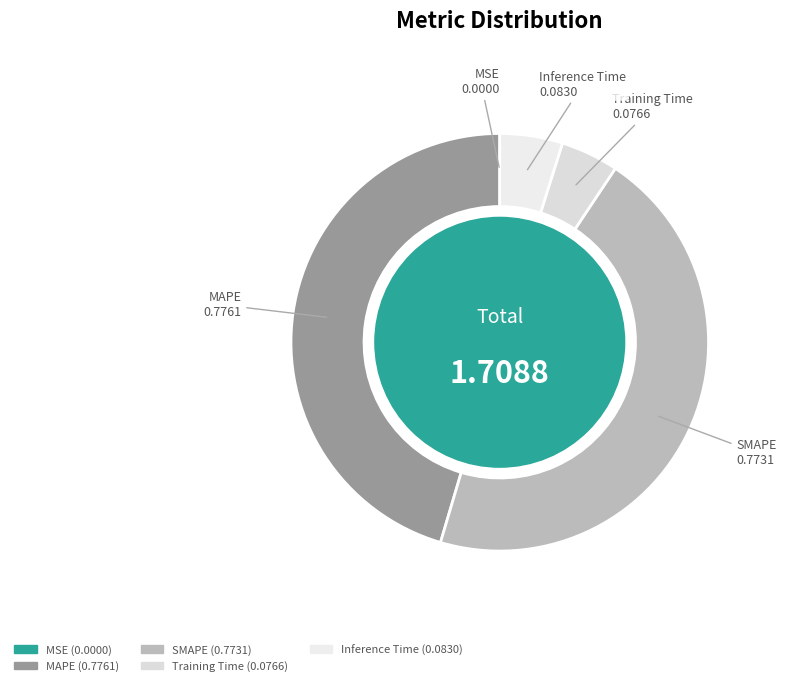

Is there a majority slice in this chart?

No